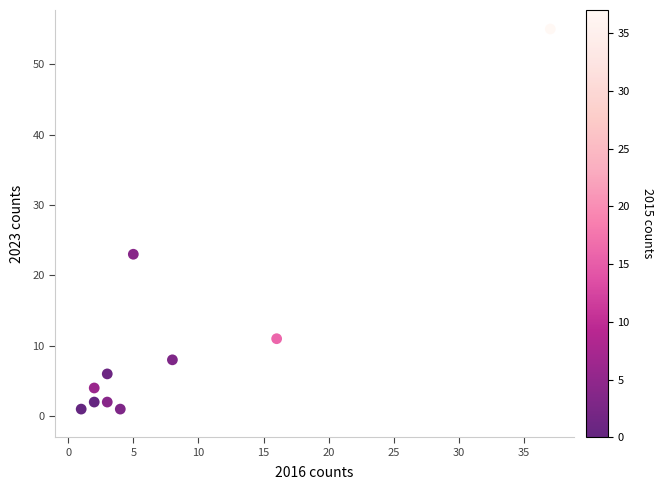

What Y value in the scatter plot is closest to 28?

23